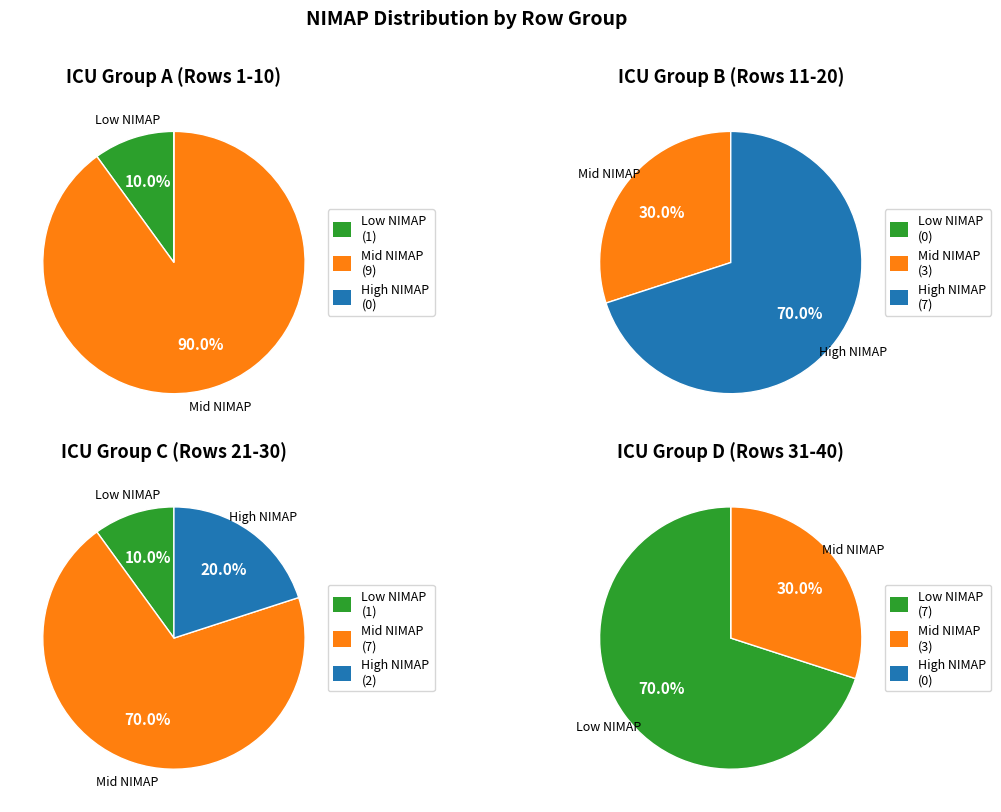

Is it true that 26 is 14% of the pie?

False